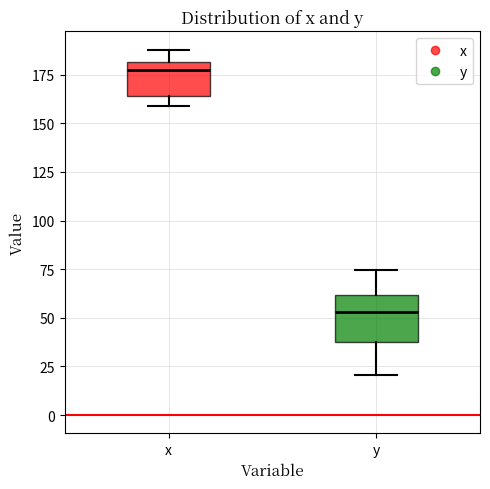

Comparing the boxes themselves (not the whiskers), which one is the tallest?

y